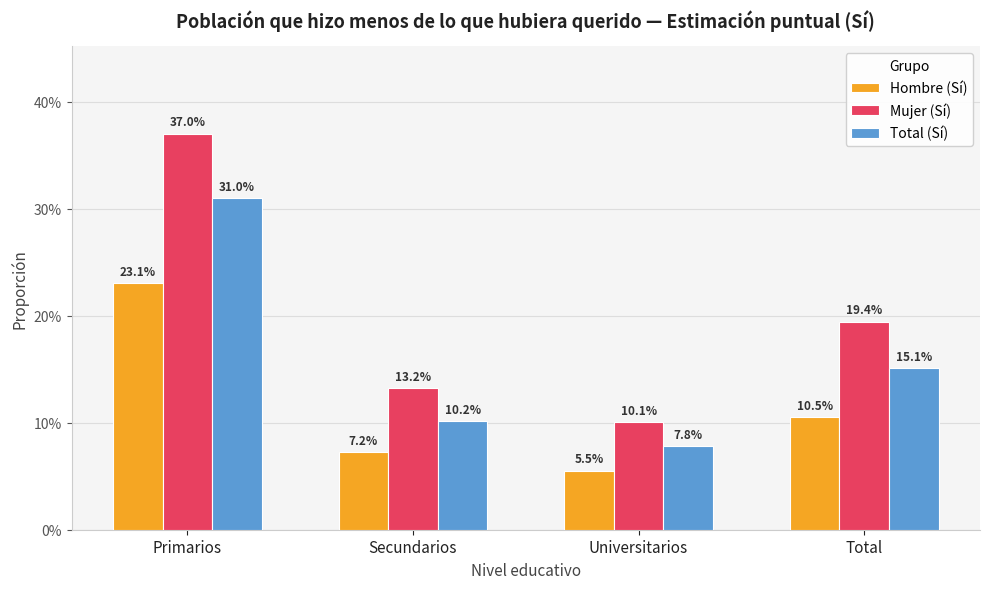

What is the maximum value for Mujer (Sí)?

0.4